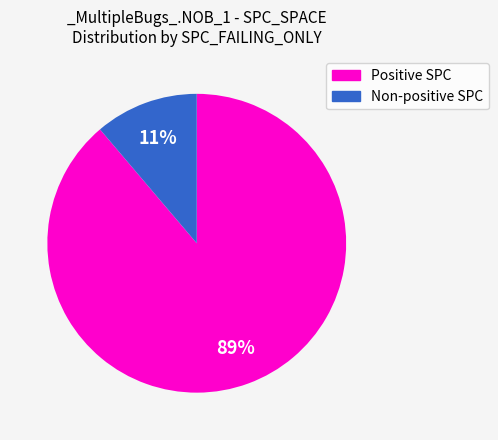

To the nearest percent, what is the average slice percentage?

50%